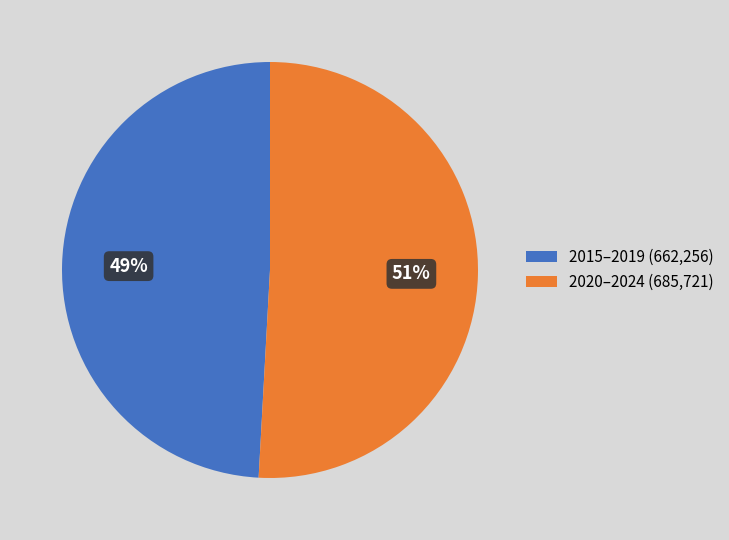

Rank the categories by value from highest to lowest.

2020–2024 (685,721), 2015–2019 (662,256)